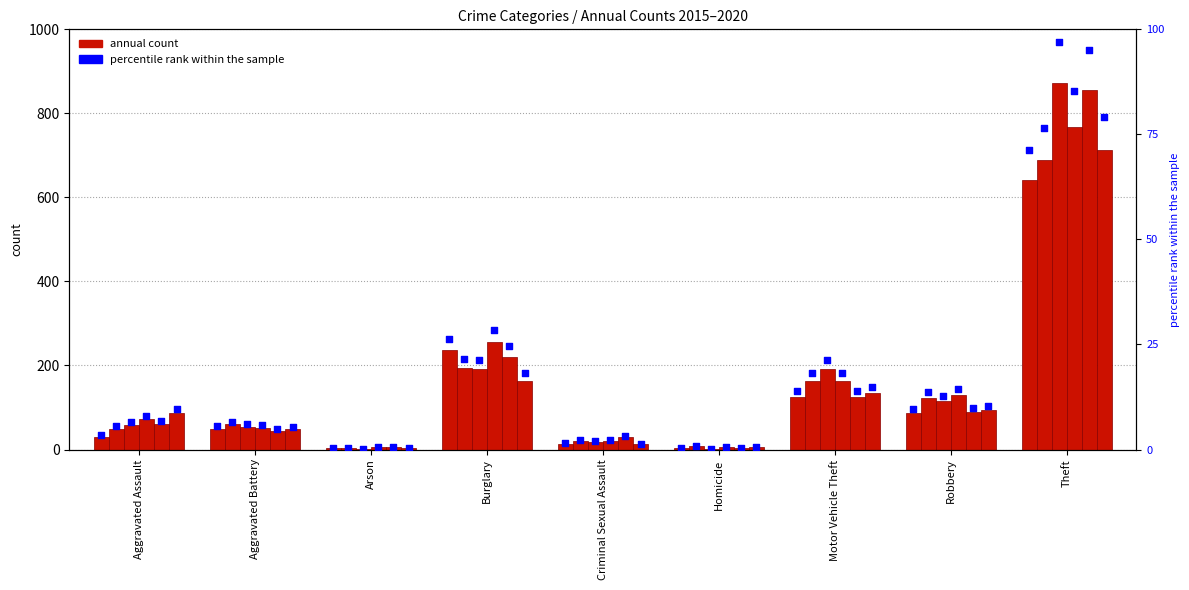

Between Arson and Motor Vehicle Theft, which is larger?

Motor Vehicle Theft